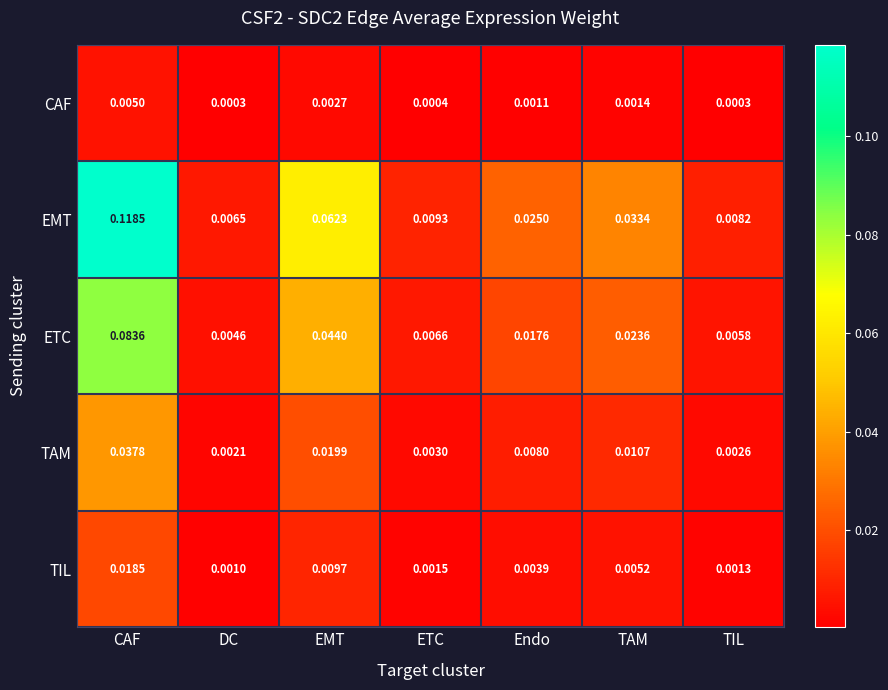

Which series has the widest spread of values?

EMT